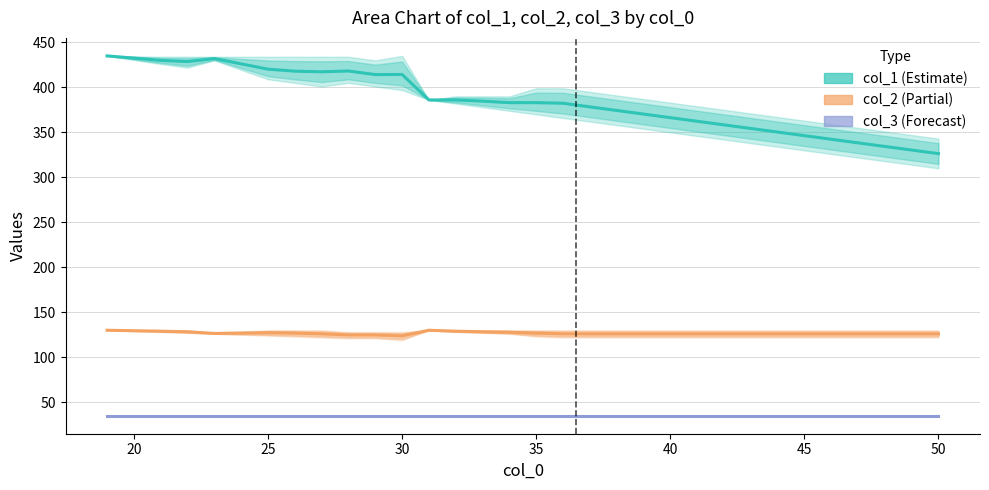

How many interior local peaks does the col_2 series have?

2